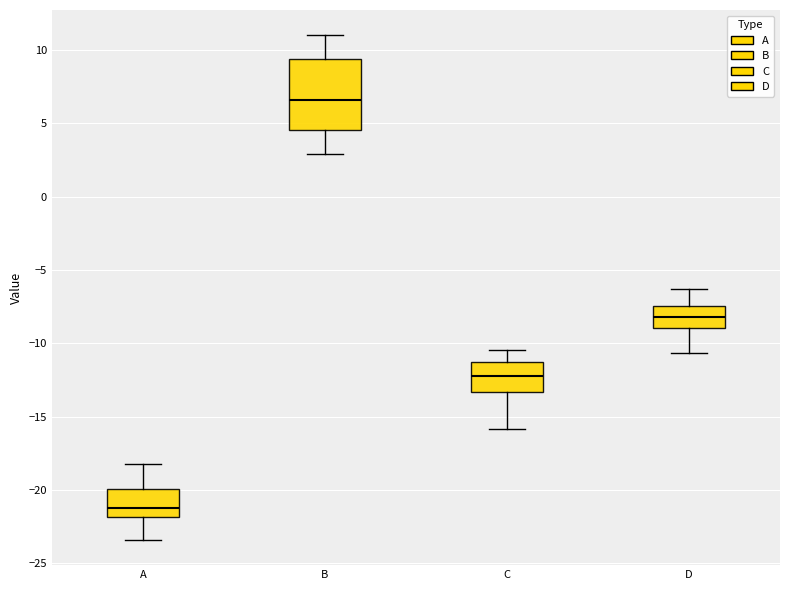

Which box has the lowest median line?

A